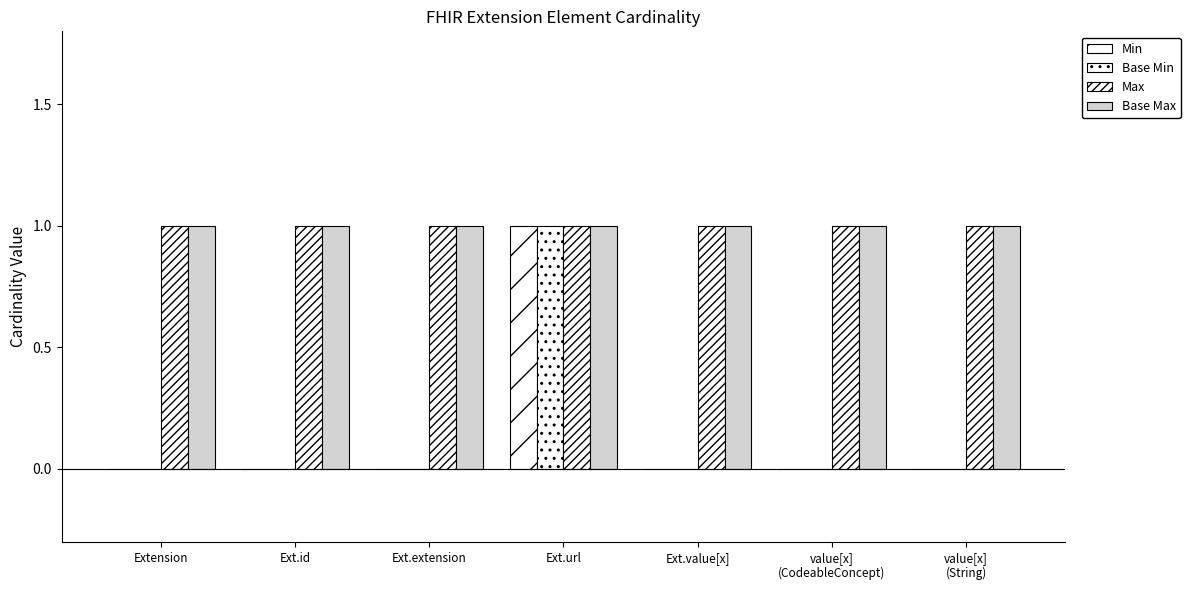

Reading left to right, transcribe all the data shown in this chart.

Min: Extension=0	Ext.id=0	Ext.extension=0	Ext.url=1	Ext.value[x]=0	value[x]
(CodeableConcept)=0	value[x]
(String)=0
Base Min: Extension=0	Ext.id=0	Ext.extension=0	Ext.url=1	Ext.value[x]=0	value[x]
(CodeableConcept)=0	value[x]
(String)=0
Max: Extension=1	Ext.id=1	Ext.extension=1	Ext.url=1	Ext.value[x]=1	value[x]
(CodeableConcept)=1	value[x]
(String)=1
Base Max: Extension=1	Ext.id=1	Ext.extension=1	Ext.url=1	Ext.value[x]=1	value[x]
(CodeableConcept)=1	value[x]
(String)=1